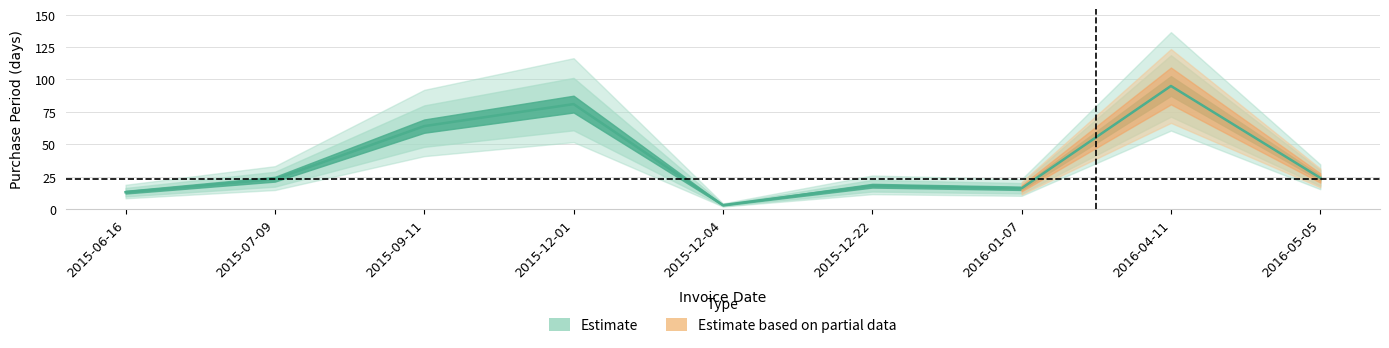

What is the change in value from 2015-12-01 to 2016-04-11?

+14